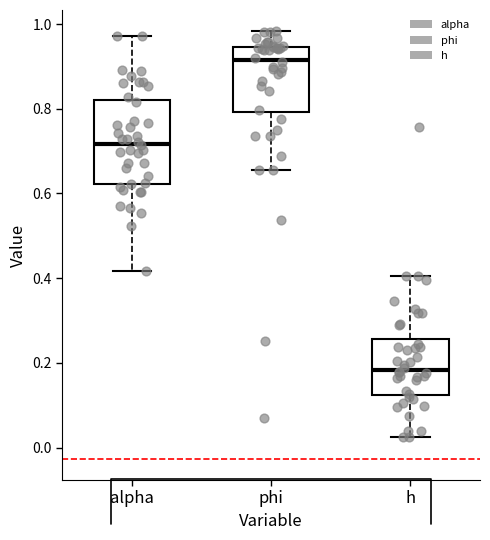

Where is the lower edge of the box for h on the y-axis? The values are not printed on the chart, so give them approximately, as read against the axis.

0.12